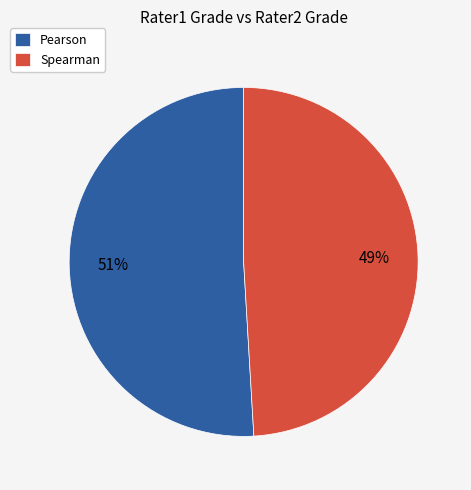

What is the smallest slice in the pie chart?

Spearman